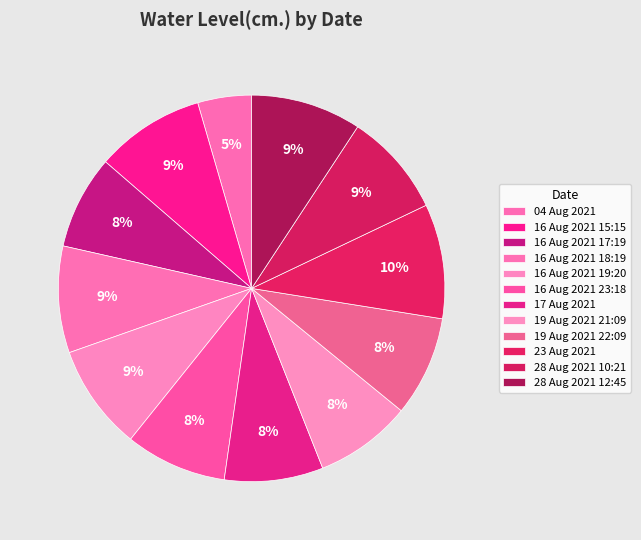

Does 16 Aug 2021 19:20 account for over 50% of the chart?

No